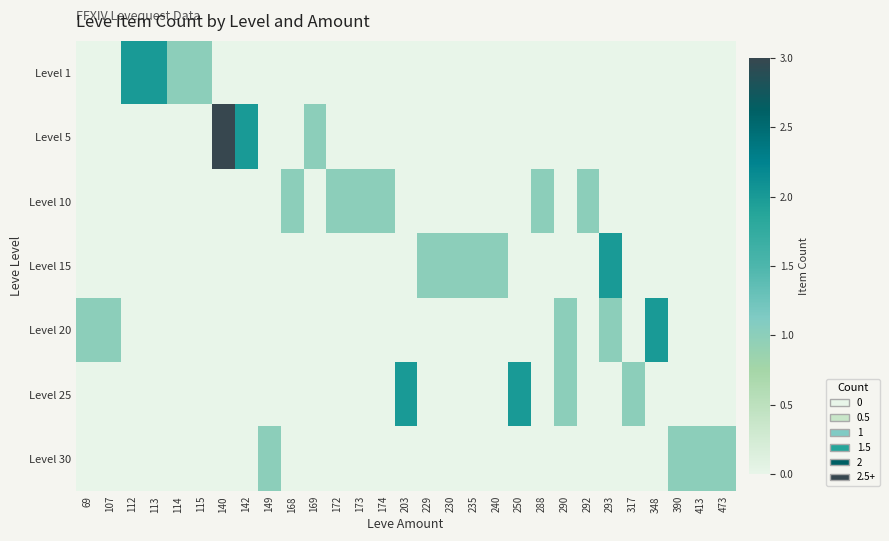

List the series in order of their peak value, lowest first.

Level 10, Level 30, Level 1, Level 15, Level 20, Level 25, Level 5